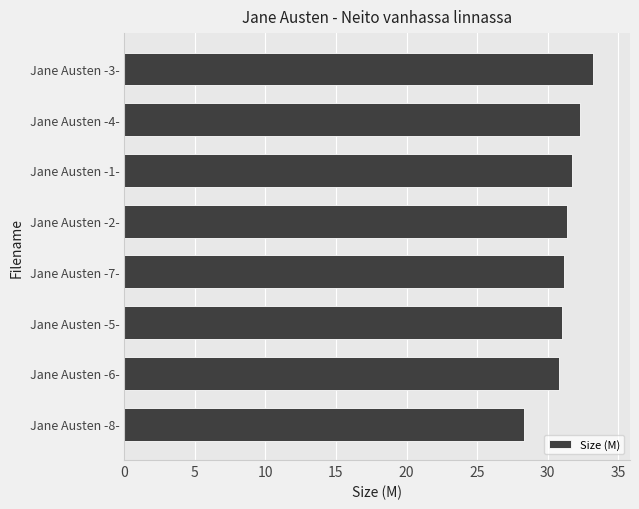

Between Jane Austen -2- and Jane Austen -4-, which is larger?

Jane Austen -4-